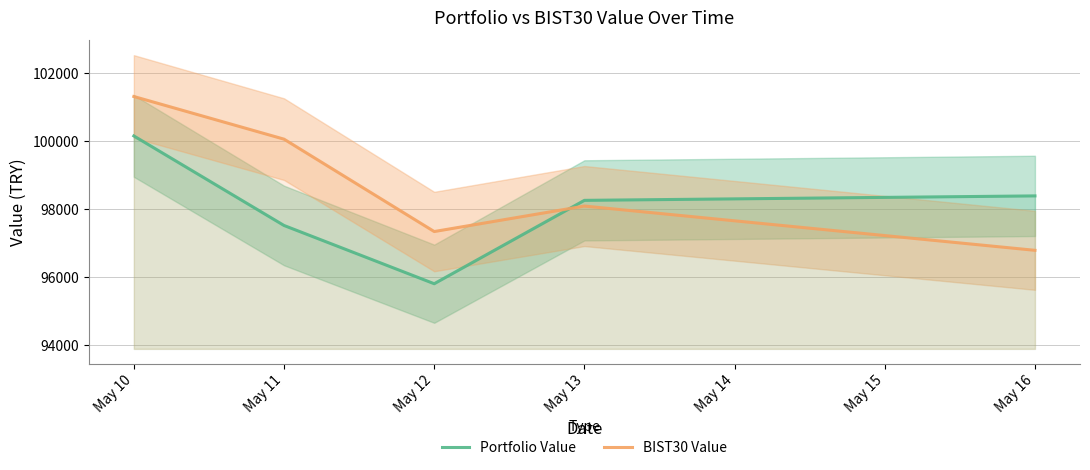

Is this an area chart (filled region under the line)?

No